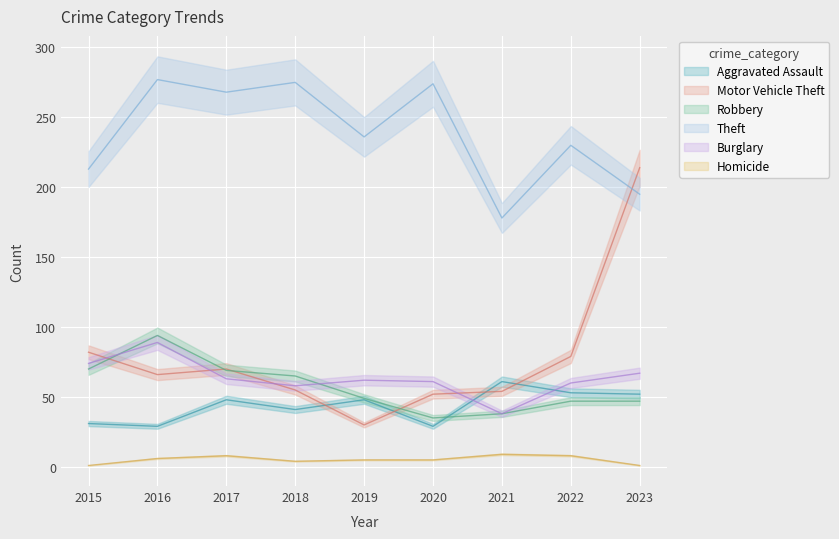

True or false: Robbery and Homicide cross at least once.

False